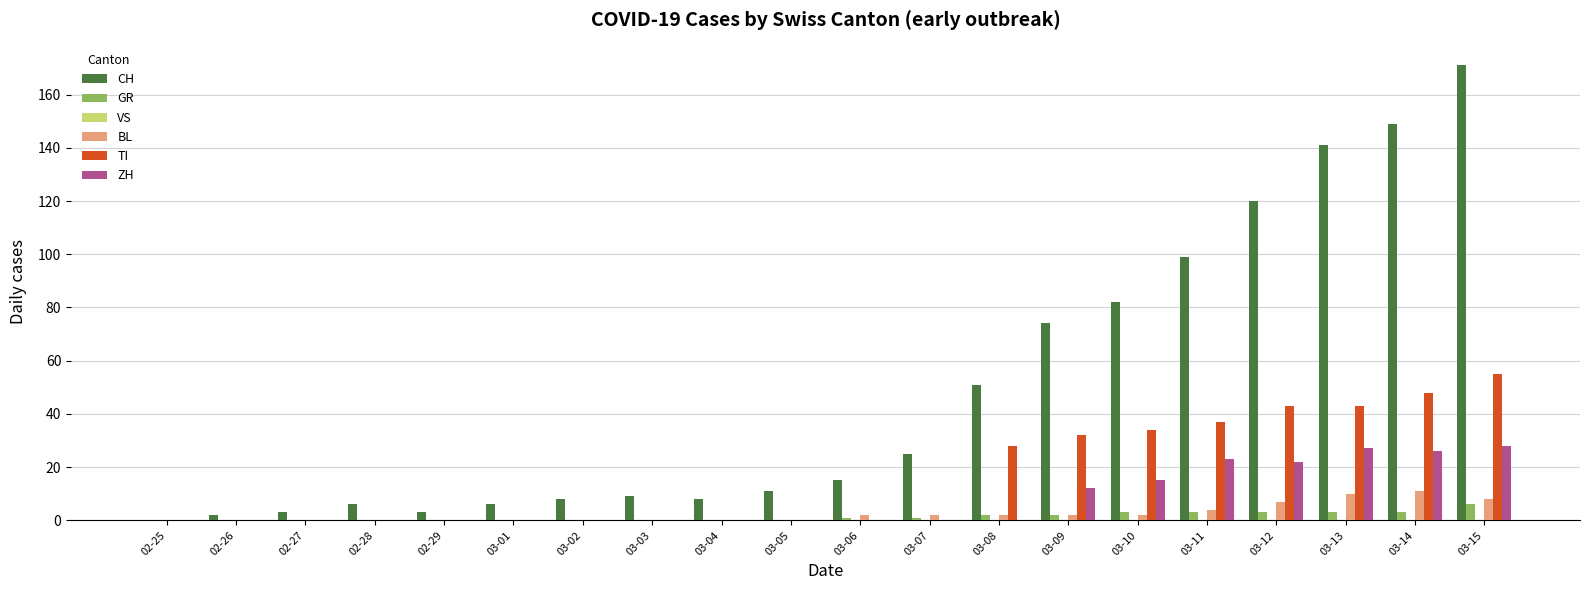

Which series has the largest total across all categories?

CH